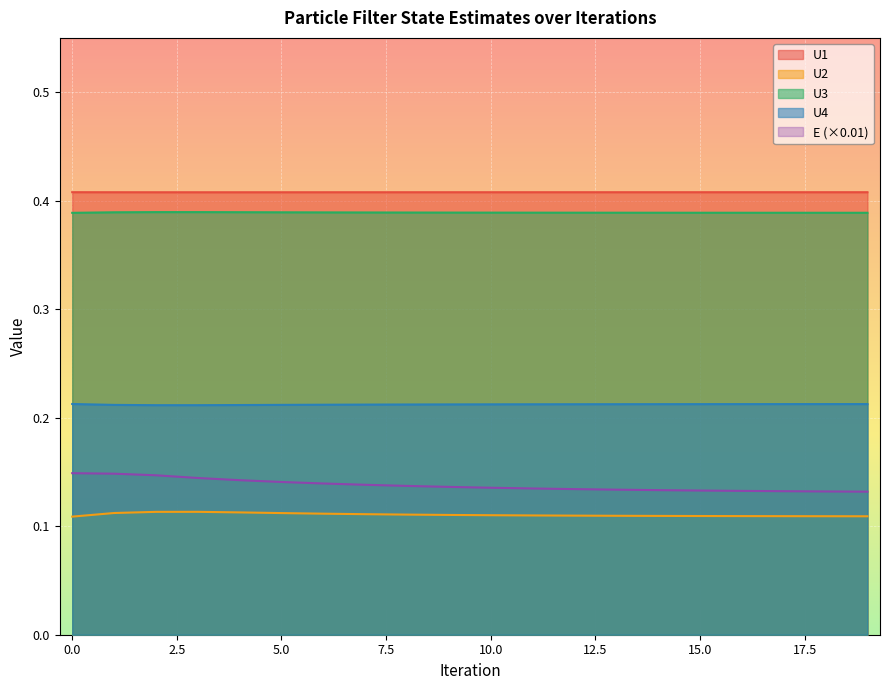

What is the approximate value of U2 at 18?

0.1